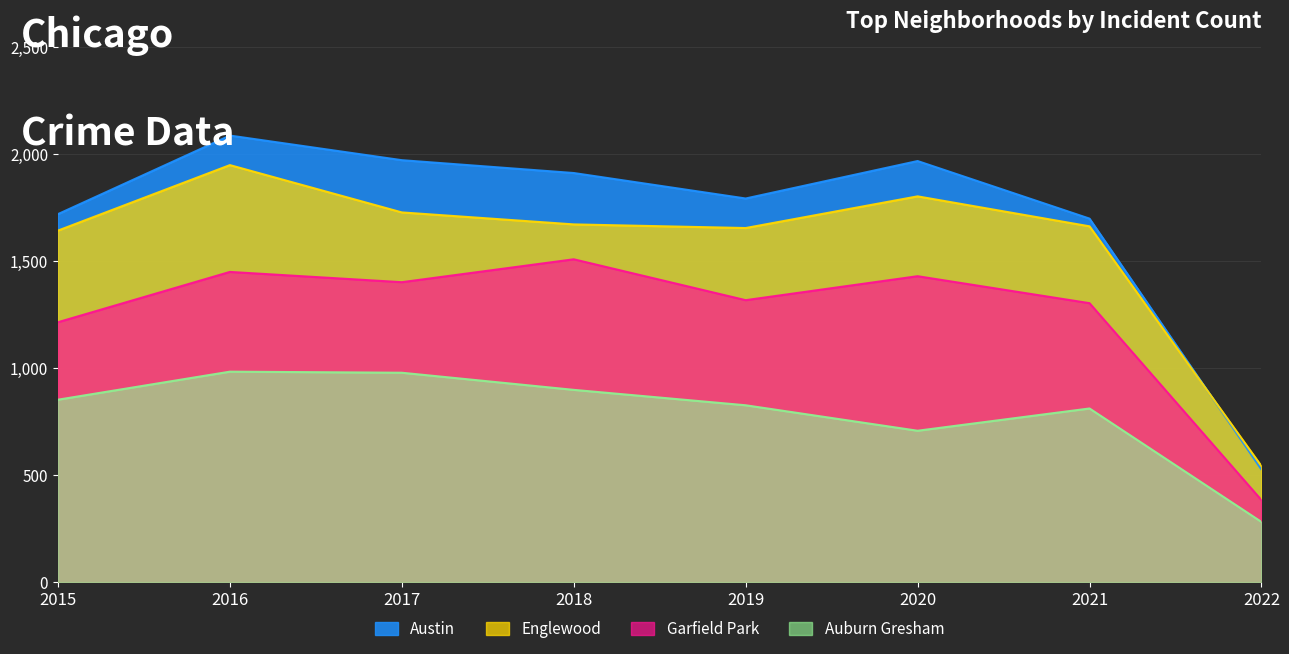

Read the Austin value at 2019.

1792